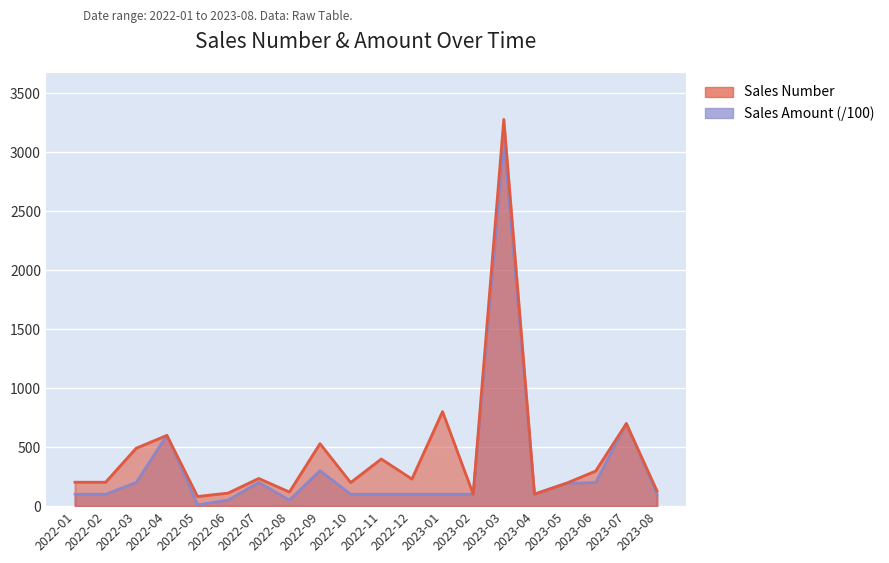

At which label does Sales Number first exceed 230?

2022-03